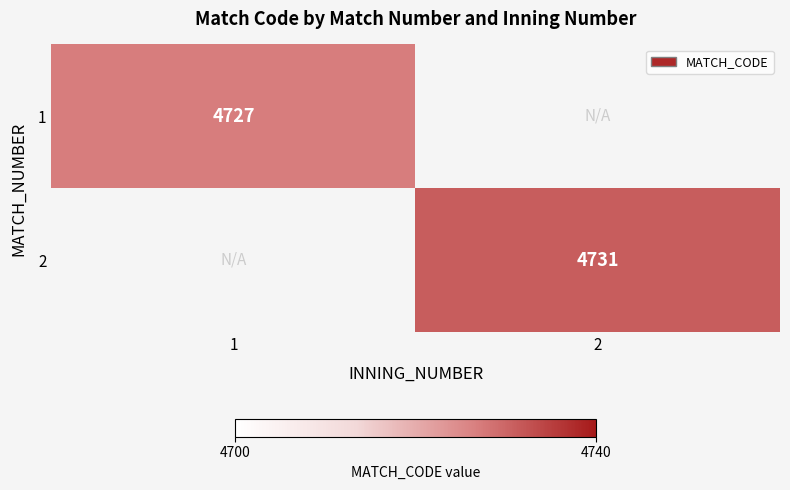

The value of 2 at 2 is 4731. True or false?

True